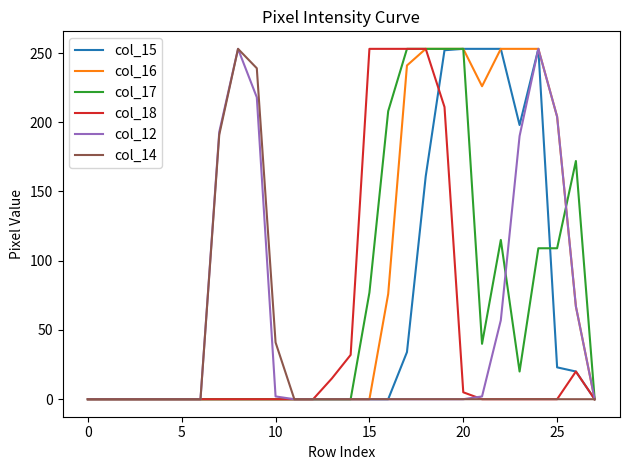

What is the maximum value for col_12?

253